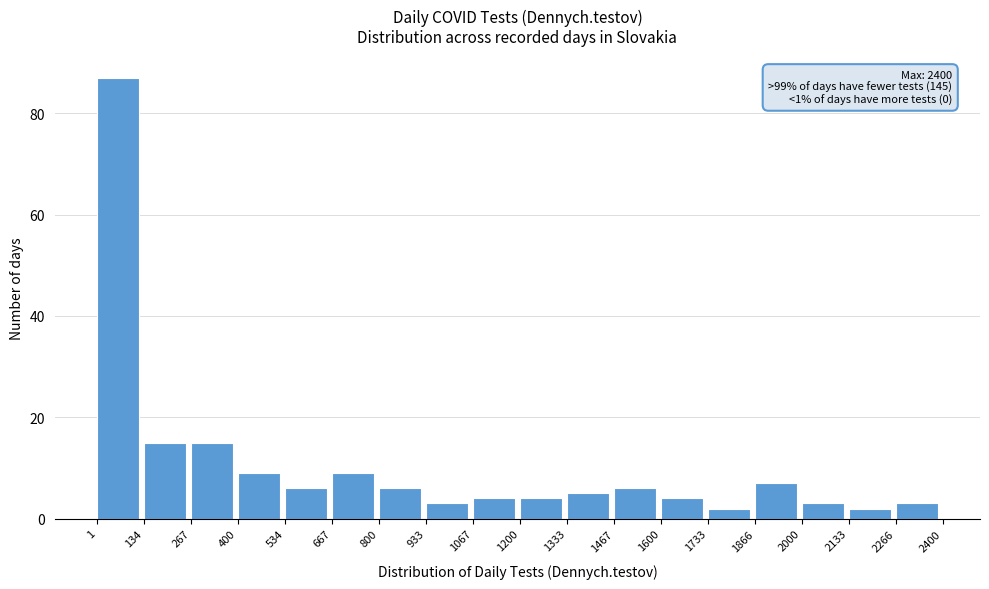

Over which range of the x-axis is the bar tallest?

1 to 134